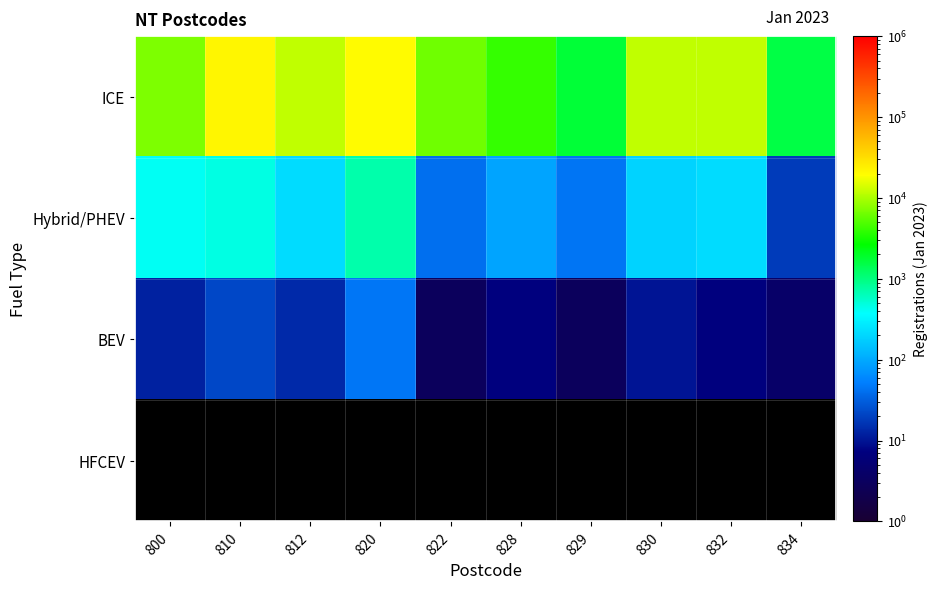

Reading left to right, extract all data points from this chart.

ICE: 800=7089.0	810=21890.0	812=11742.0	820=20445.0	822=6408.0	828=3979.0	829=1731.0	830=11842.0	832=11935.0	834=1557.0
Hybrid/PHEV: 800=402.0	810=467.0	812=219.0	820=723.0	822=41.0	828=93.0	829=44.0	830=190.0	832=220.0	834=18.0
BEV: 800=12.0	810=22.0	812=14.0	820=45.0	822=3.0	828=7.0	829=3.0	830=10.0	832=7.0	834=4.0
HFCEV: 800=0.1	810=0.1	812=0.1	820=0.1	822=0.1	828=0.1	829=0.1	830=0.1	832=0.1	834=0.1